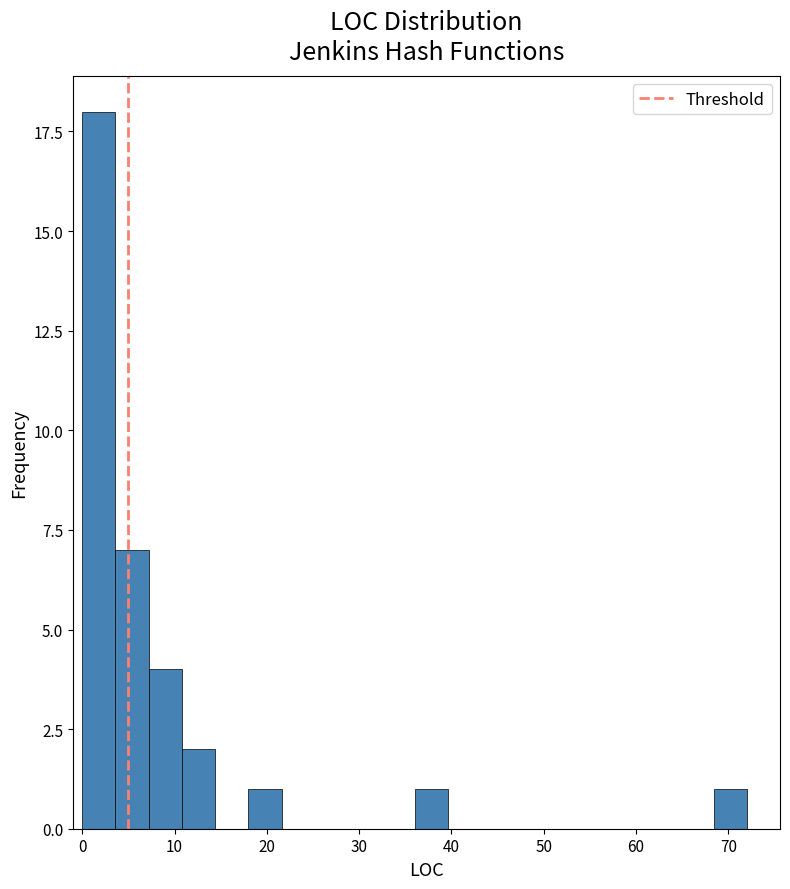

Read against the x-axis, roughly where is the centre of the tallest bar?

2